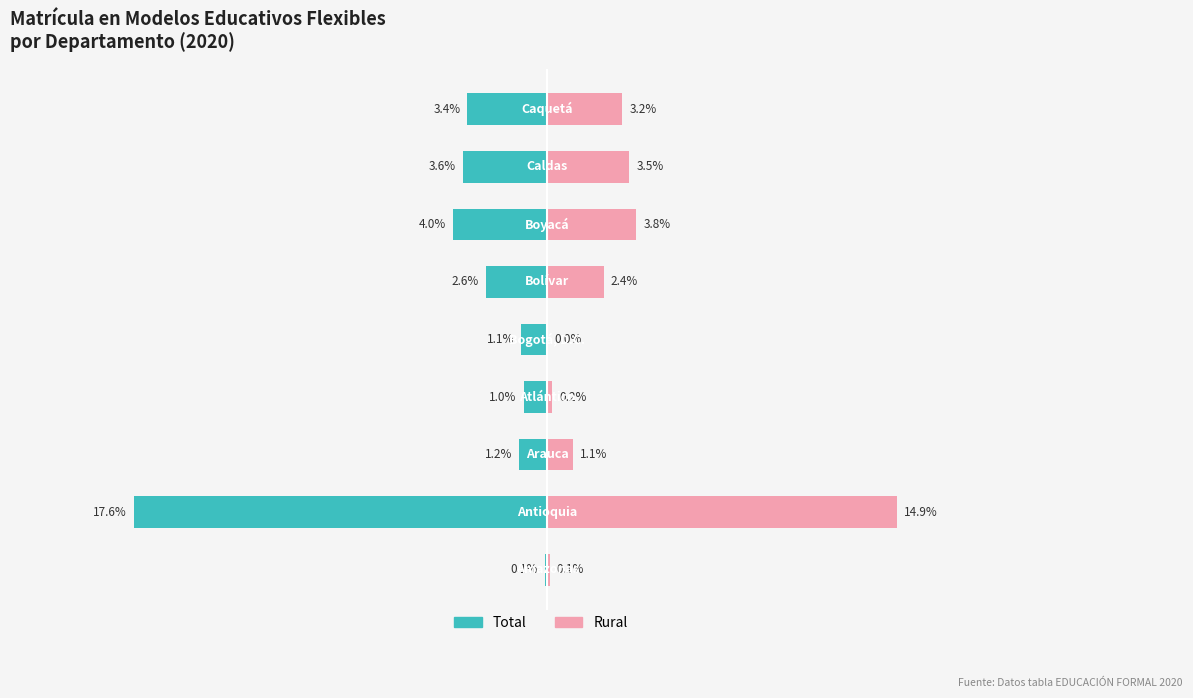

Reading left to right, extract all data points from this chart.

Total: -0.1	-17.6	-1.2	-1.0	-1.1	-2.6	-4.0	-3.6	-3.4
Rural: 0.1	14.9	1.1	0.2	0.0	2.4	3.8	3.5	3.2